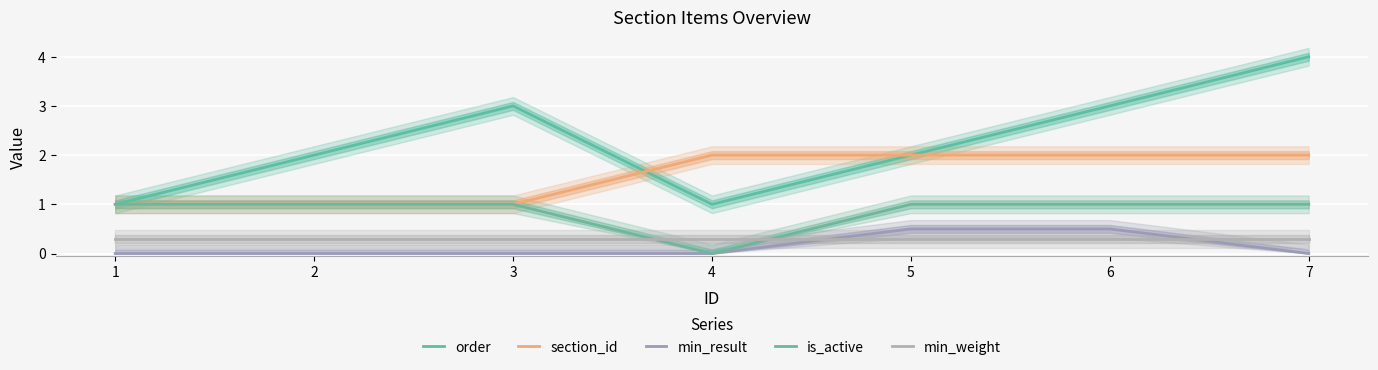

The value of is_active at 1 is 1.0. True or false?

True